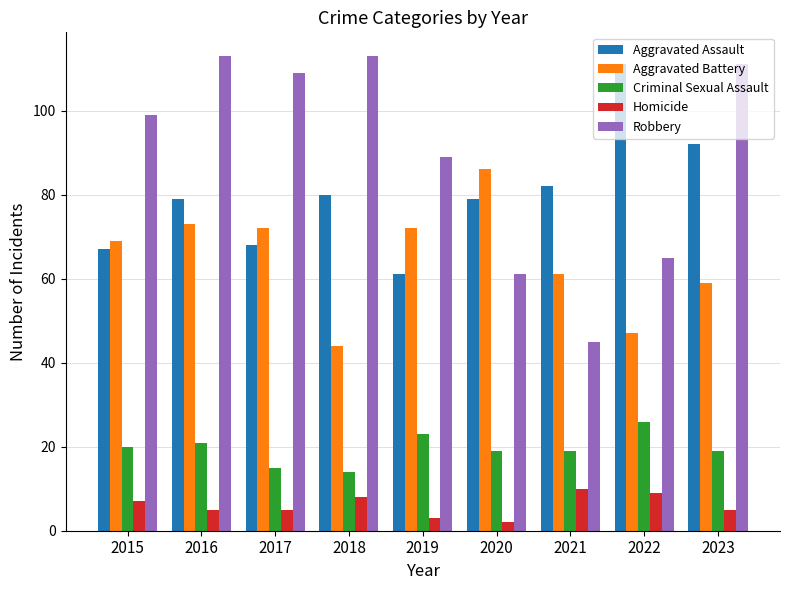

Reading left to right, what are all the values shown in this chart?

Aggravated Assault: 2015=67	2016=79	2017=68	2018=80	2019=61	2020=79	2021=82	2022=111	2023=92
Aggravated Battery: 2015=69	2016=73	2017=72	2018=44	2019=72	2020=86	2021=61	2022=47	2023=59
Criminal Sexual Assault: 2015=20	2016=21	2017=15	2018=14	2019=23	2020=19	2021=19	2022=26	2023=19
Homicide: 2015=7	2016=5	2017=5	2018=8	2019=3	2020=2	2021=10	2022=9	2023=5
Robbery: 2015=99	2016=113	2017=109	2018=113	2019=89	2020=61	2021=45	2022=65	2023=111